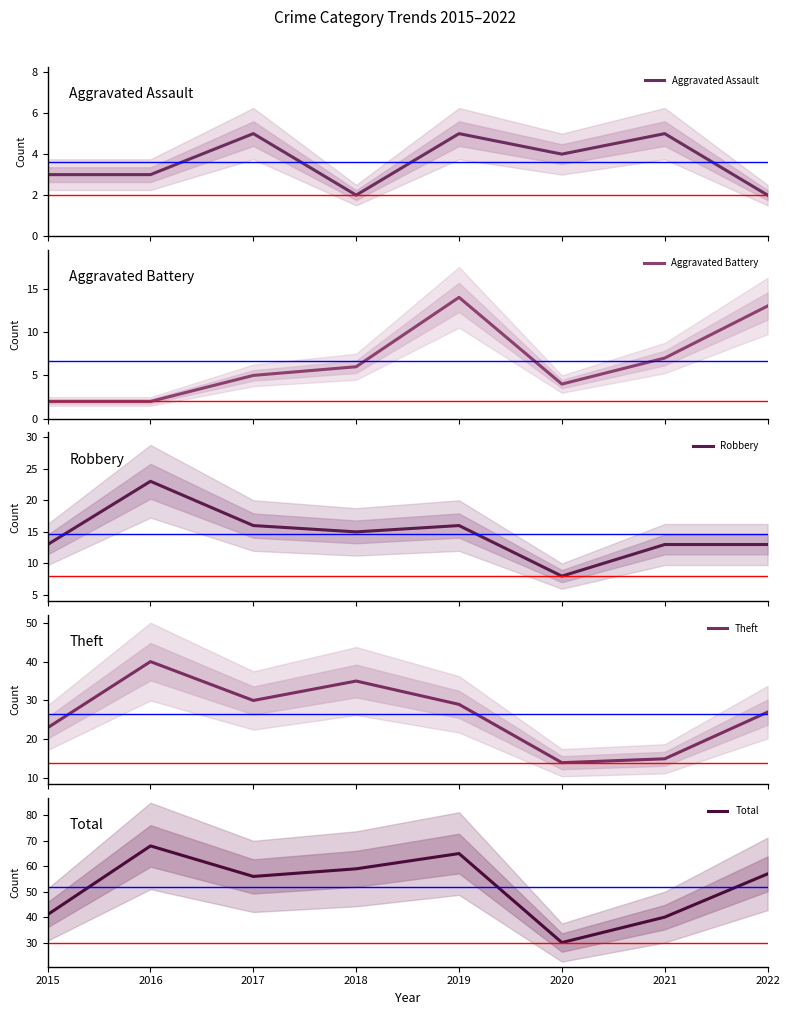

At which label does Aggravated Battery reach its minimum?

2015